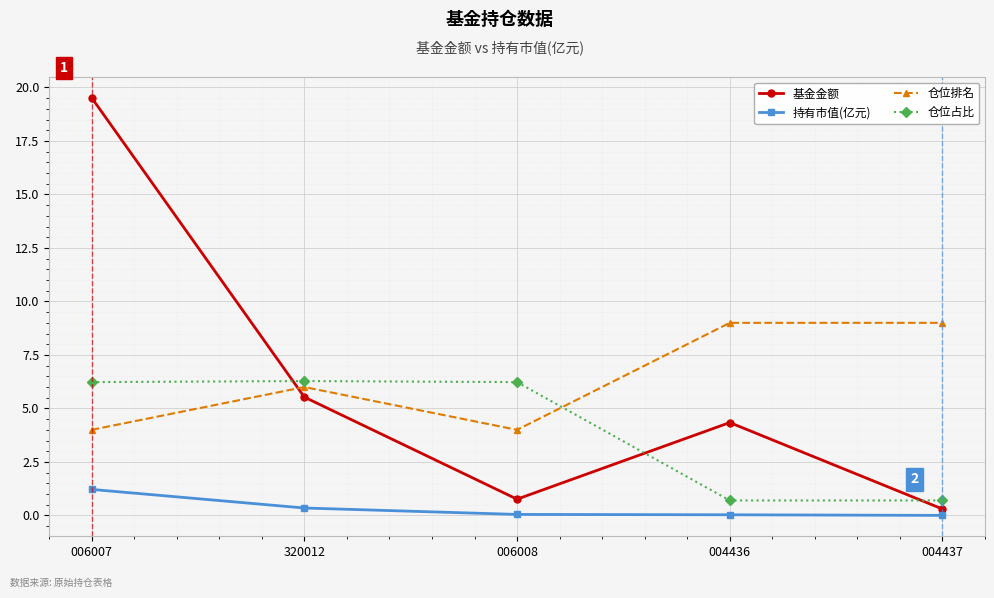

Is the value of 基金金额 at 320012 greater than the value of 仓位占比 at 004436?

Yes